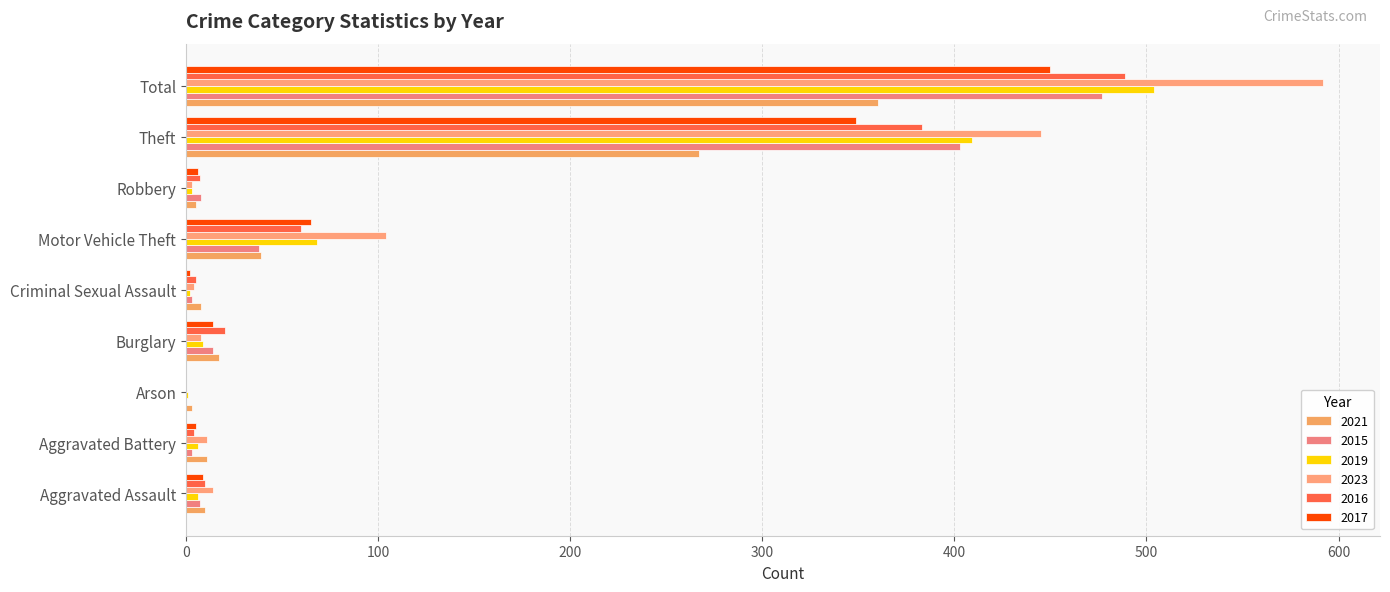

Rank the categories by 2015 value from highest to lowest.

Total, Theft, Motor Vehicle Theft, Burglary, Robbery, Aggravated Assault, Aggravated Battery, Criminal Sexual Assault, Arson